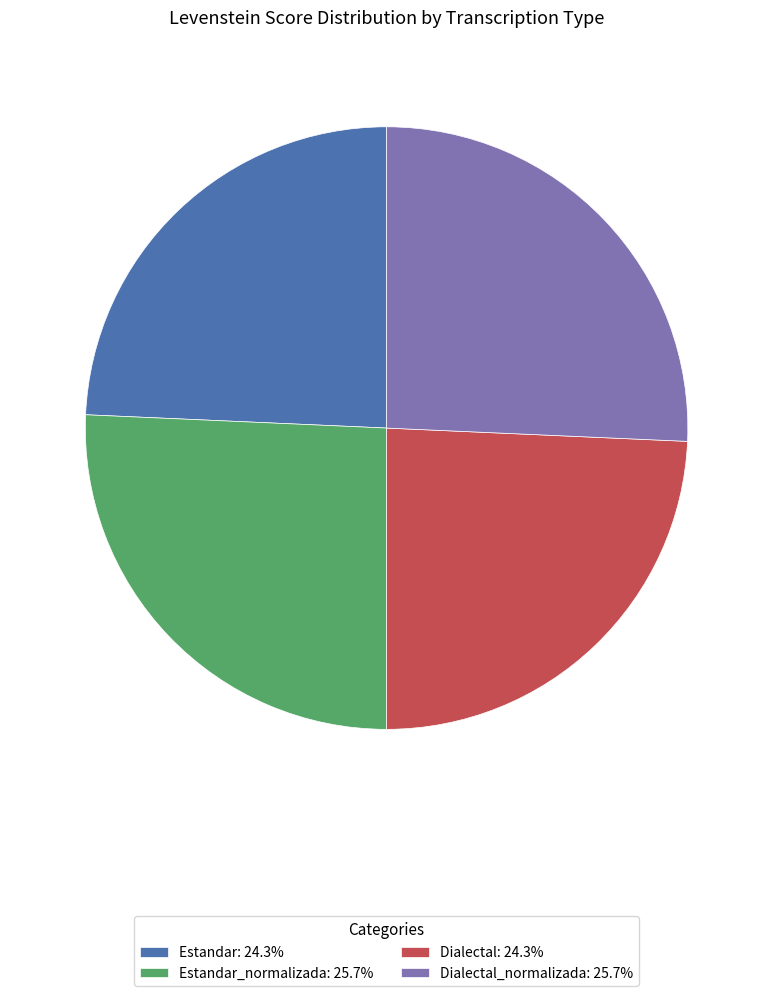

Is there any slice that represents more than half of the pie?

No